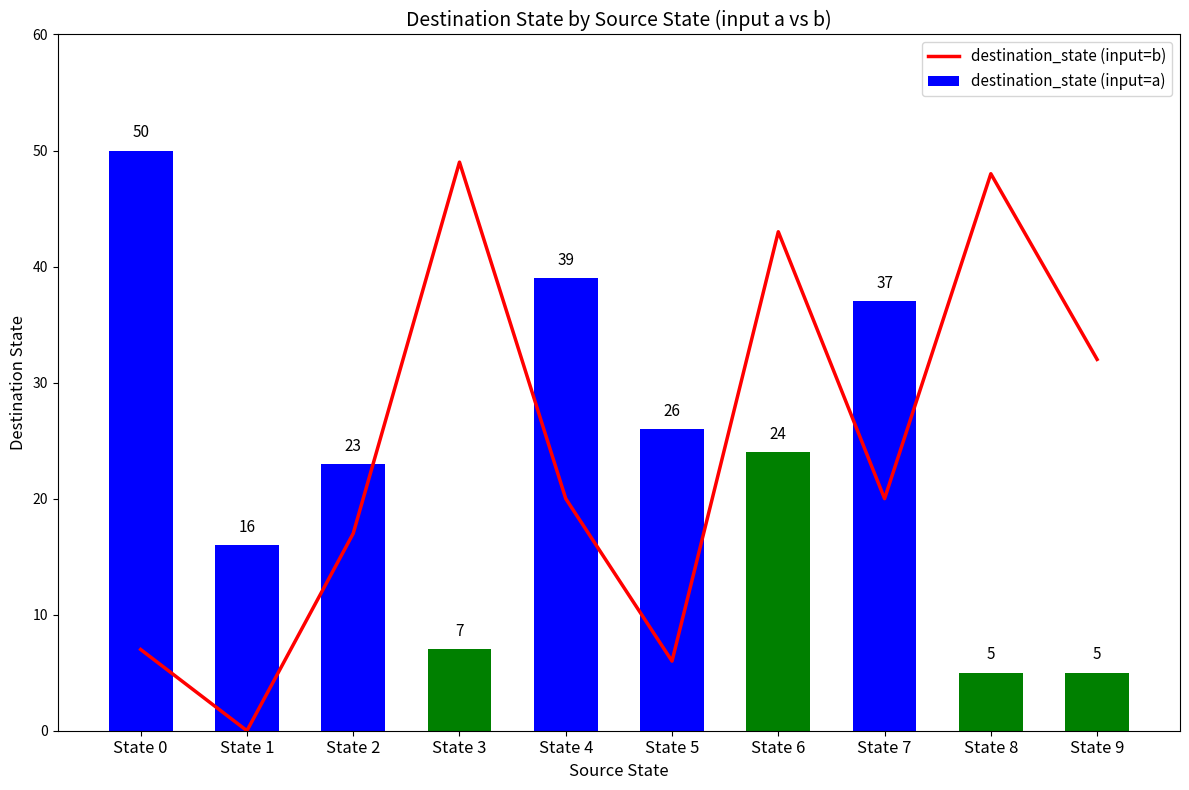

What is the difference between the highest and lowest values at State 4?

19